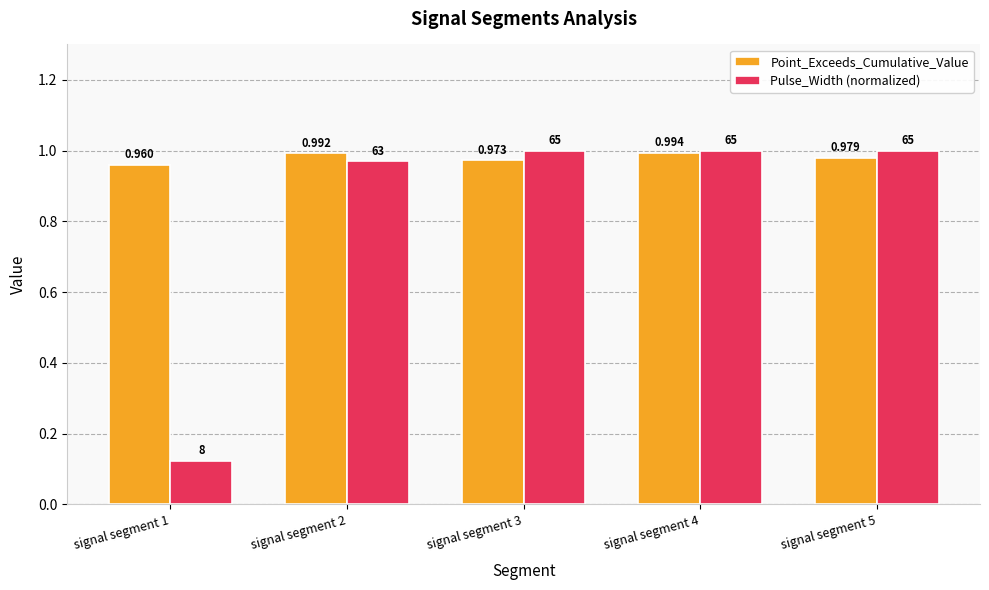

Is the value of Point_Exceeds_Cumulative_Value at signal segment 1 greater than the value of Pulse_Width (normalized) at signal segment 3?

No